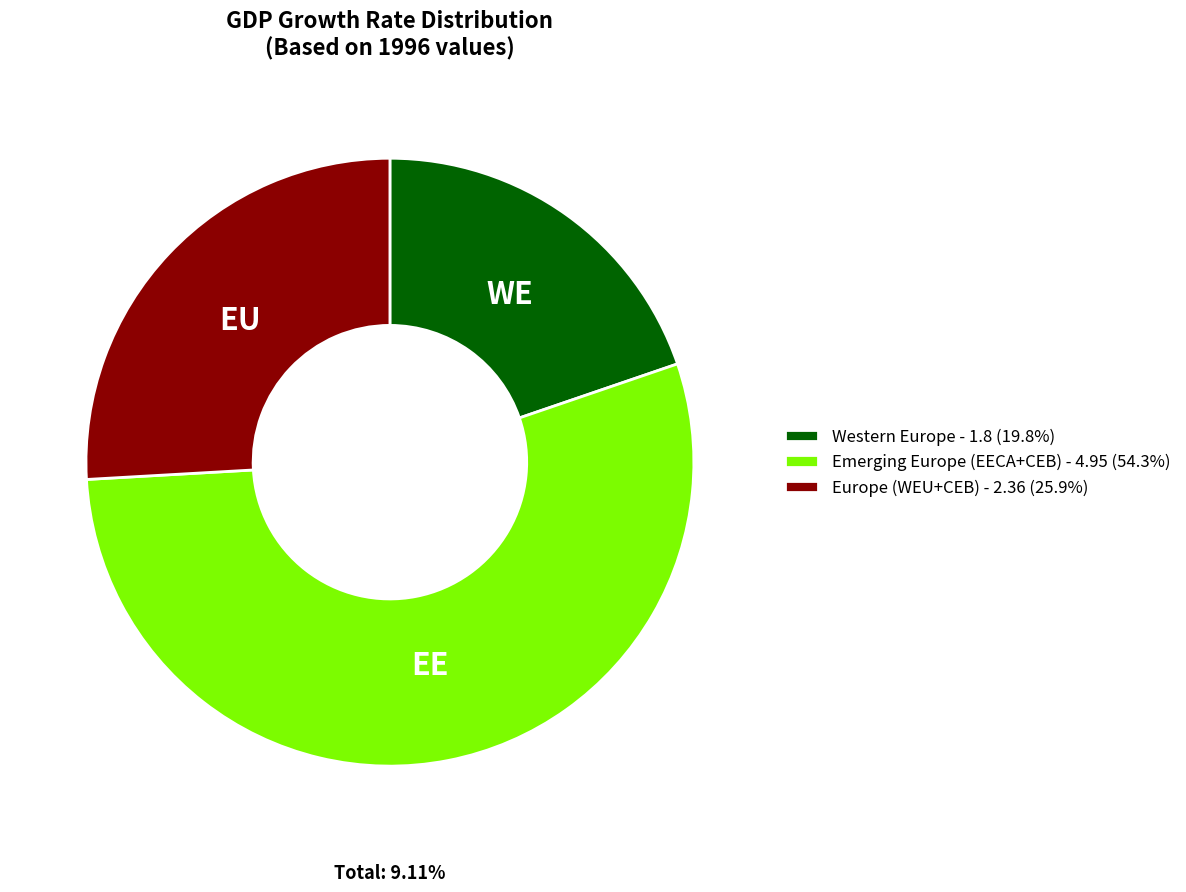

Which slice is the largest?

Emerging Europe (EECA+CEB)